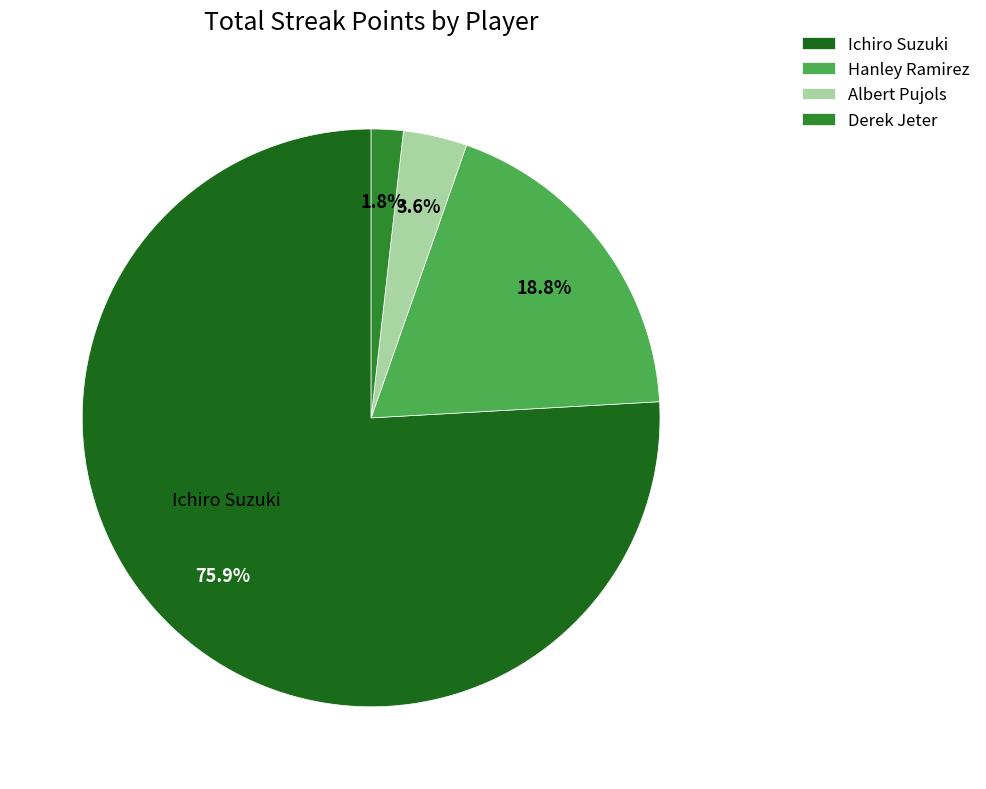

Count the number of slices in the pie.

4